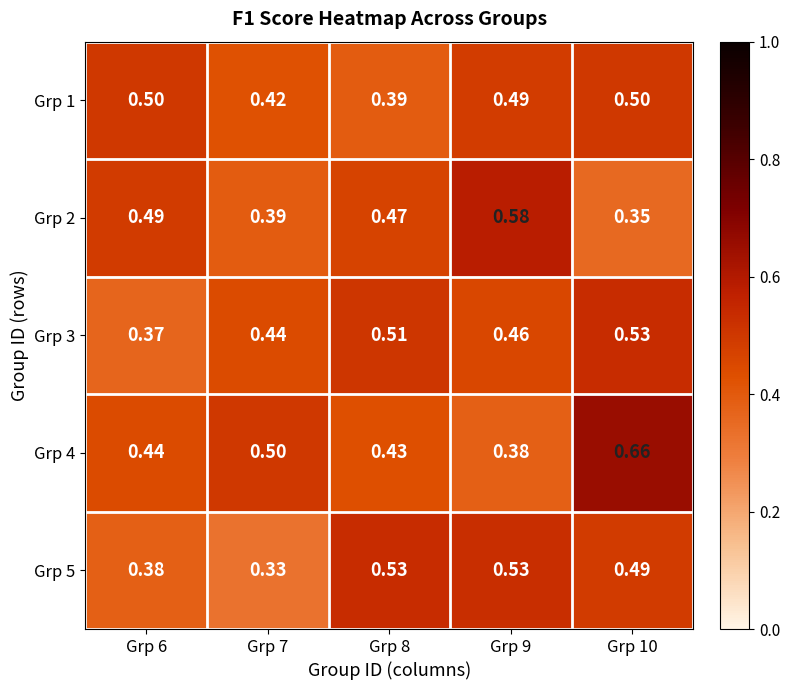

At Grp 9, list the series in order from largest to smallest.

Grp 2, Grp 5, Grp 1, Grp 3, Grp 4